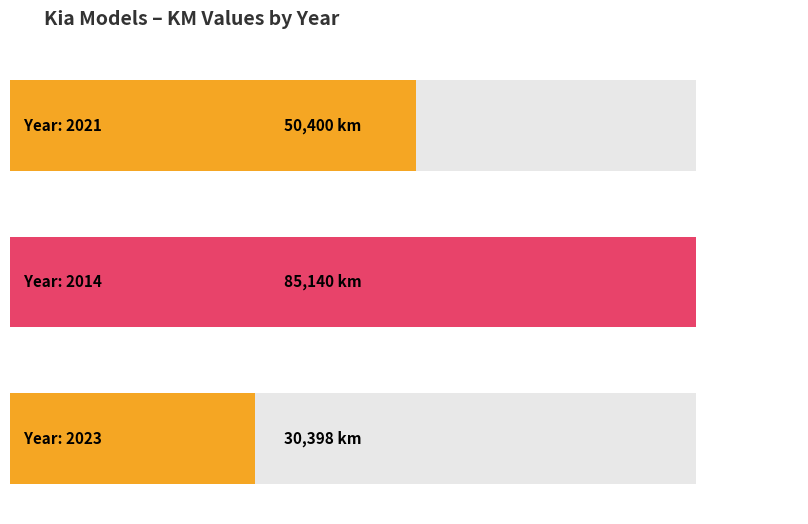

Which label corresponds to the largest value in the chart?

2014